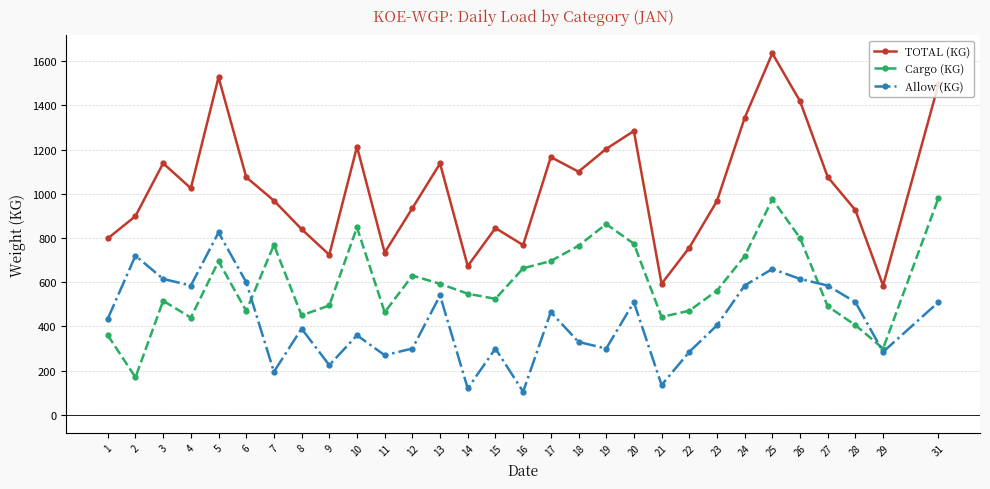

What is the total value across all series at 20?

2568